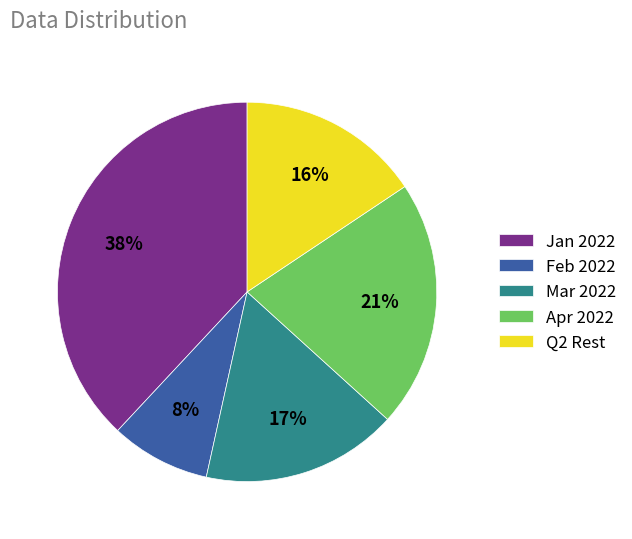

True or false: Feb 2022 accounts for 18% of the total.

False